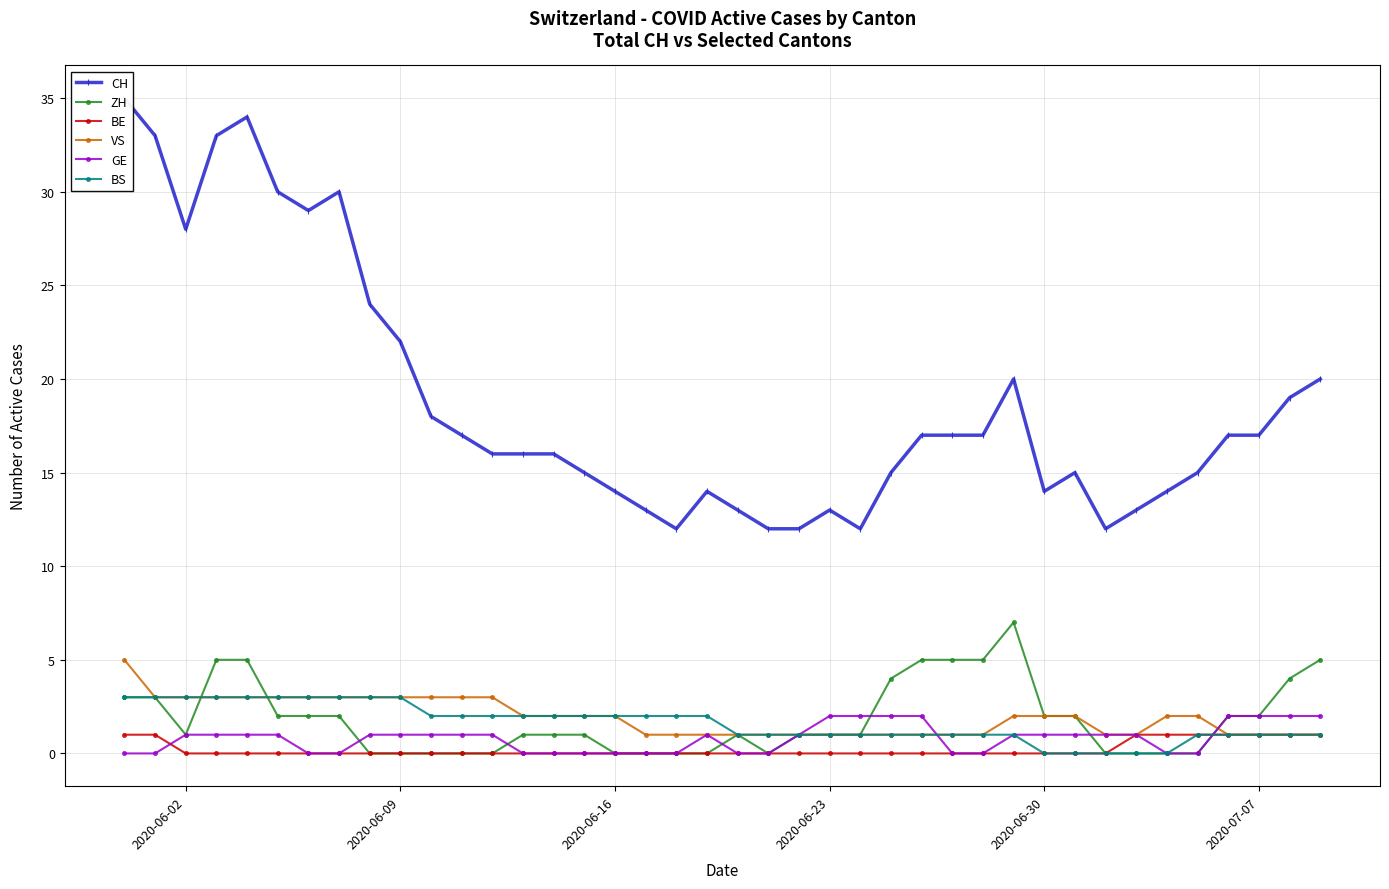

The BS series shows 3 at 2020-06-09. True or false?

True